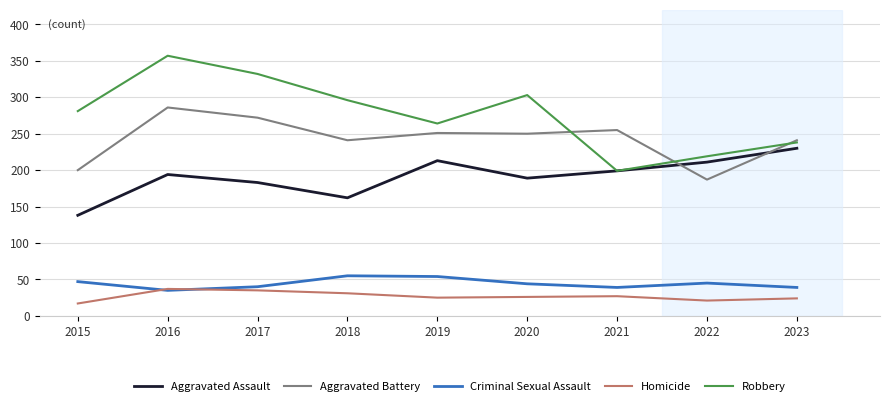

The value of Robbery at 2018 is 296. True or false?

True